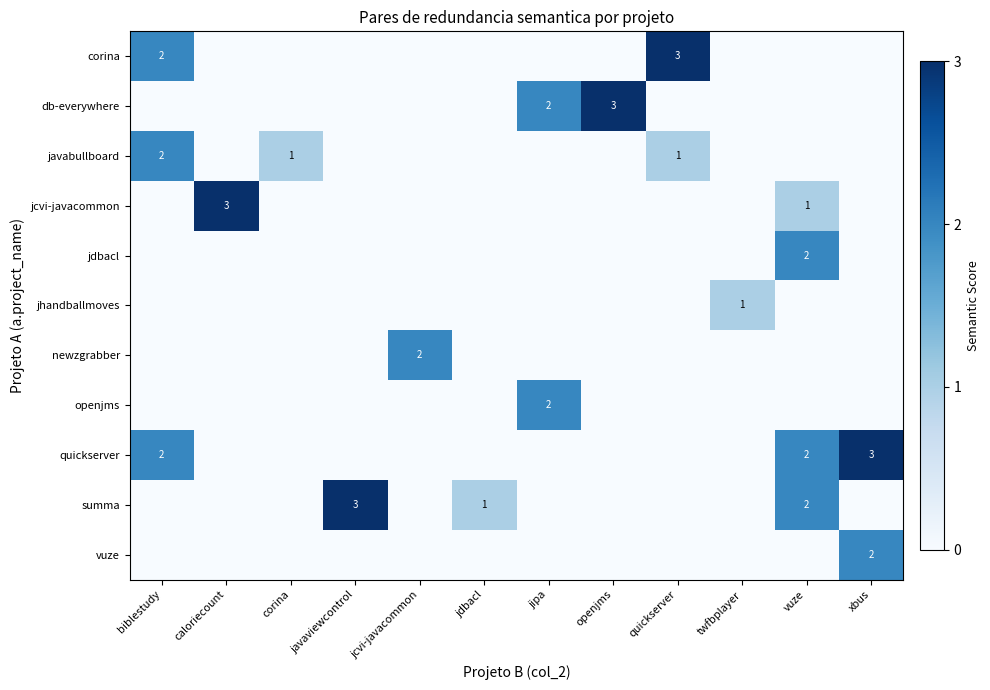

True or false: summa has a value of 3 at javaviewcontrol.

True